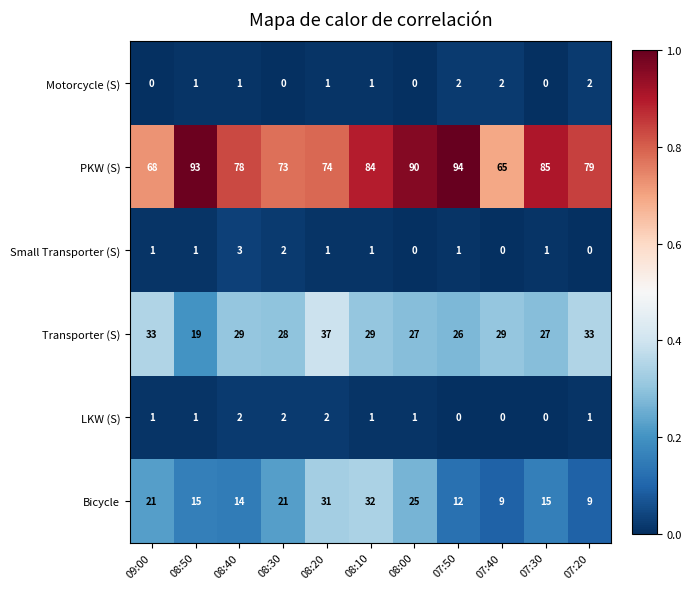

Which series has the largest total across all categories?

PKW (S)